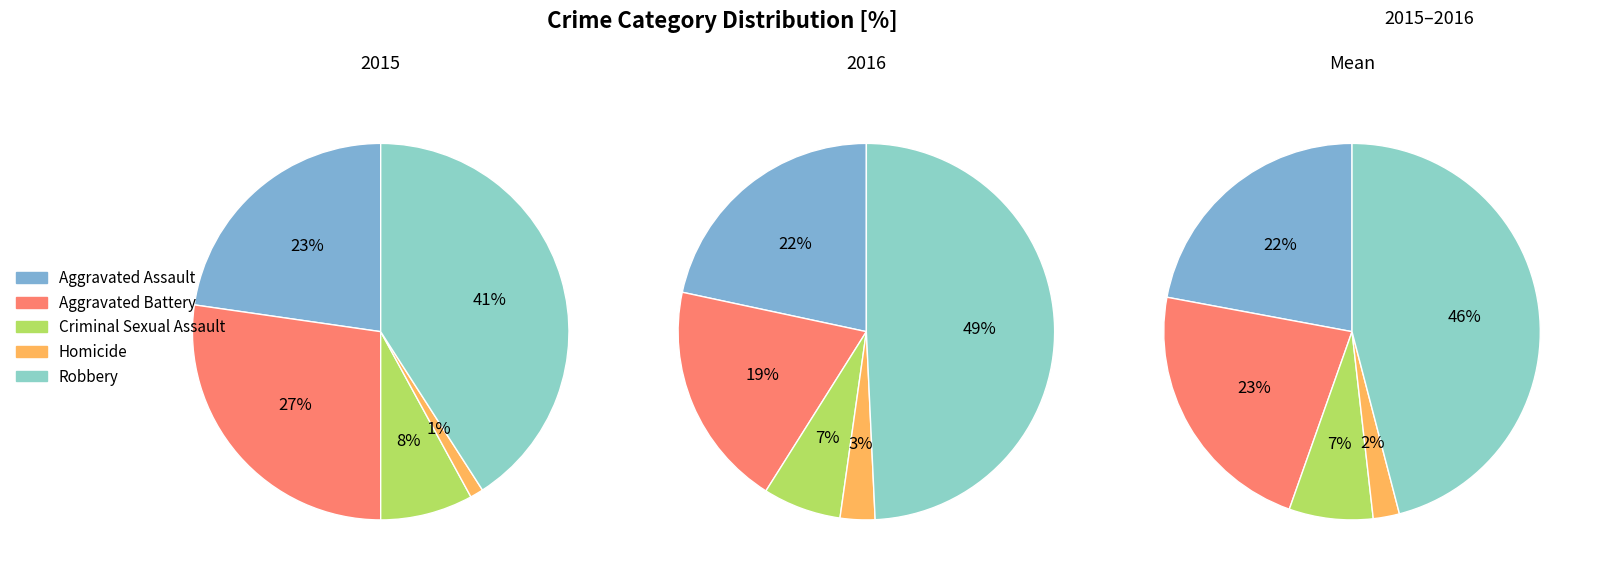

To the nearest percent, what is the difference between the Criminal Sexual Assault and Homicide slice percentages?

7%